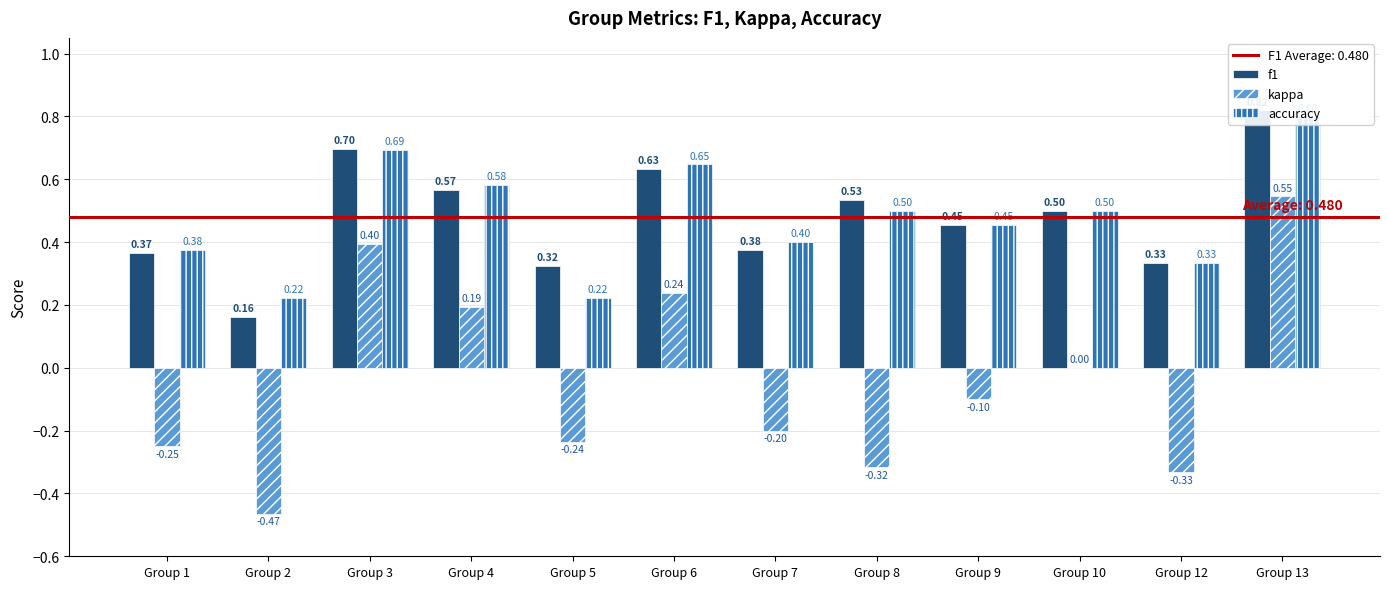

Count the number of categories in the chart.

12